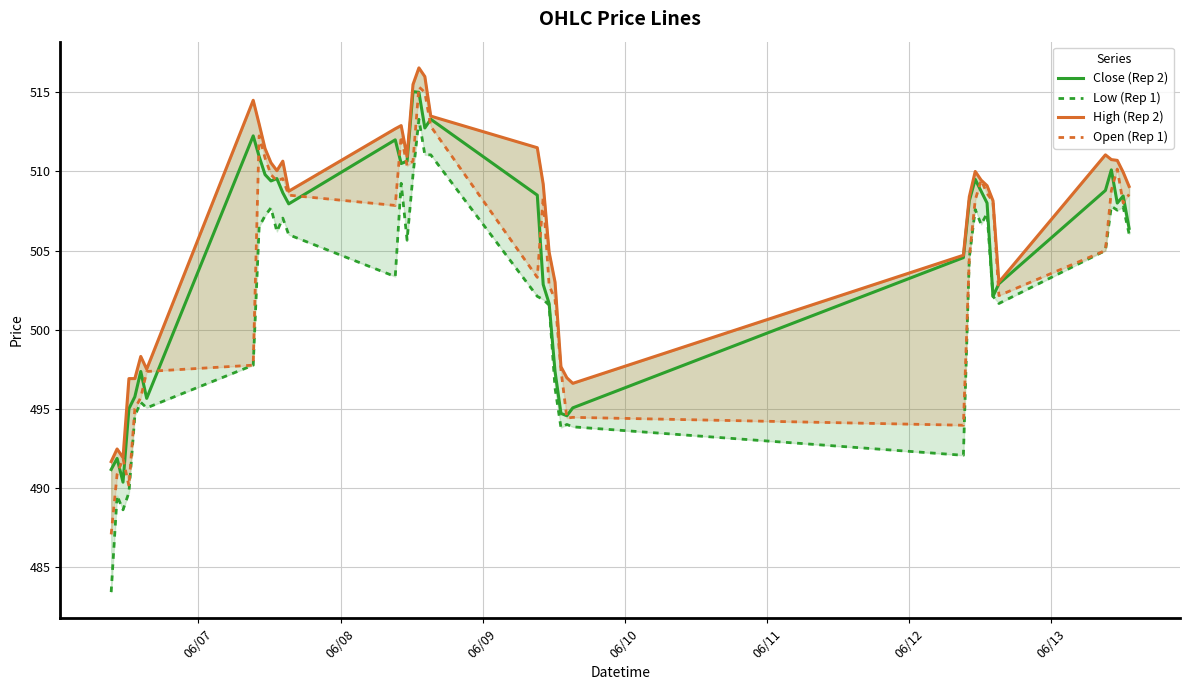

What is the lowest value of the Close (Rep 2) series?

490.4